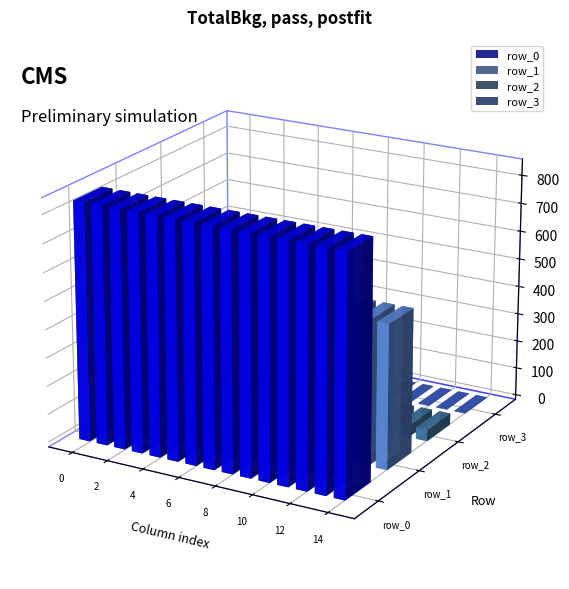

Reading left to right, extract all data points from this chart.

row_0: 840	840	840	840	840	840	840	840	840	840	840	840	840	840	840
row_1: 510	510	510	510	510	510	510	510	509	510	510	510	510	510	510
row_2: 40	40	40	40	40	40	40	40	40	40	40	40	40	40	40
row_3: 1	1	1	1	1	1	1	1	1	1	1	1	1	1	1